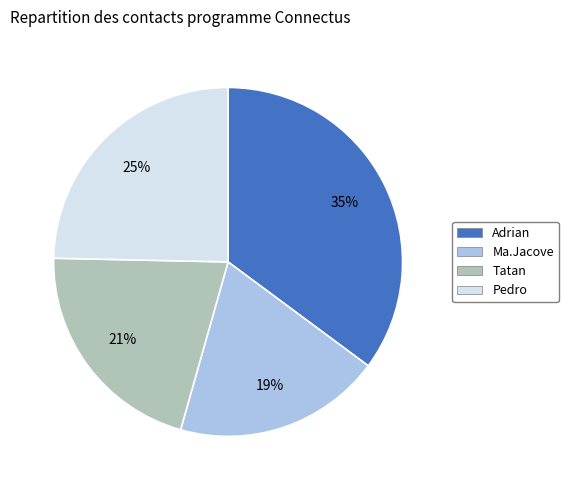

Count the number of slices in the pie.

4